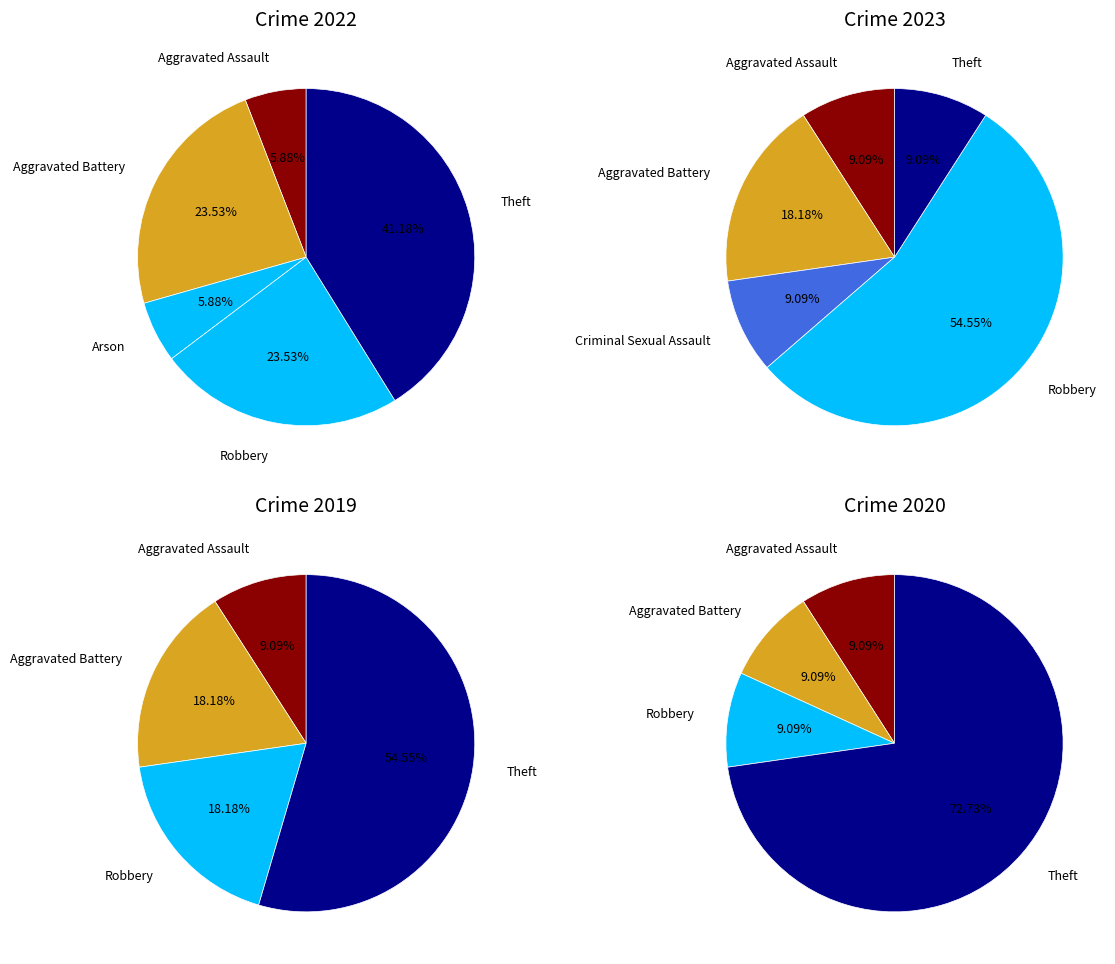

Combined, do values_2019 and values_2022 account for over 50%?

No